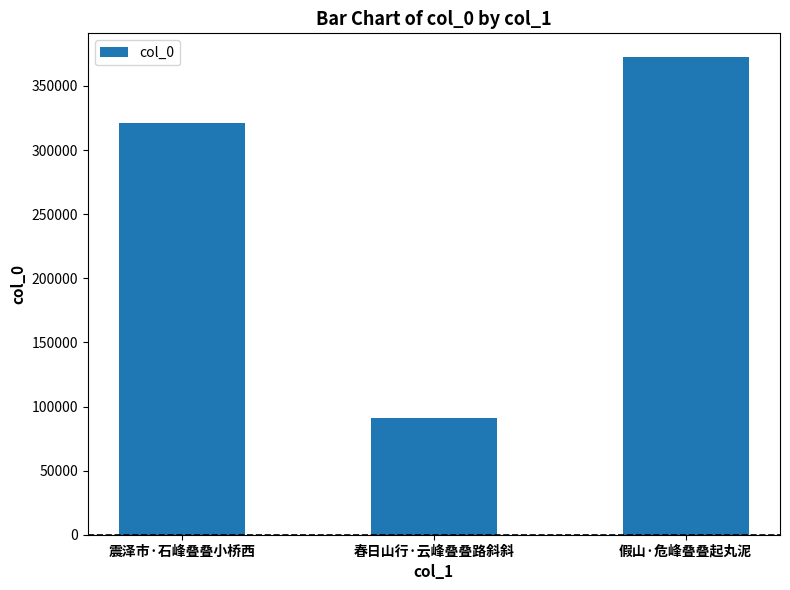

Where is the data nearest to the value 231737?

震泽市·石峰叠叠小桥西